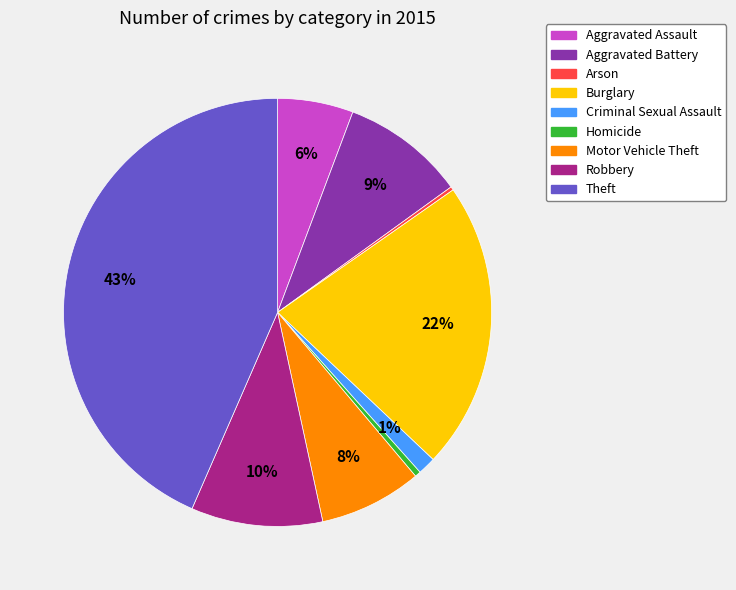

Does any single category account for the majority?

No